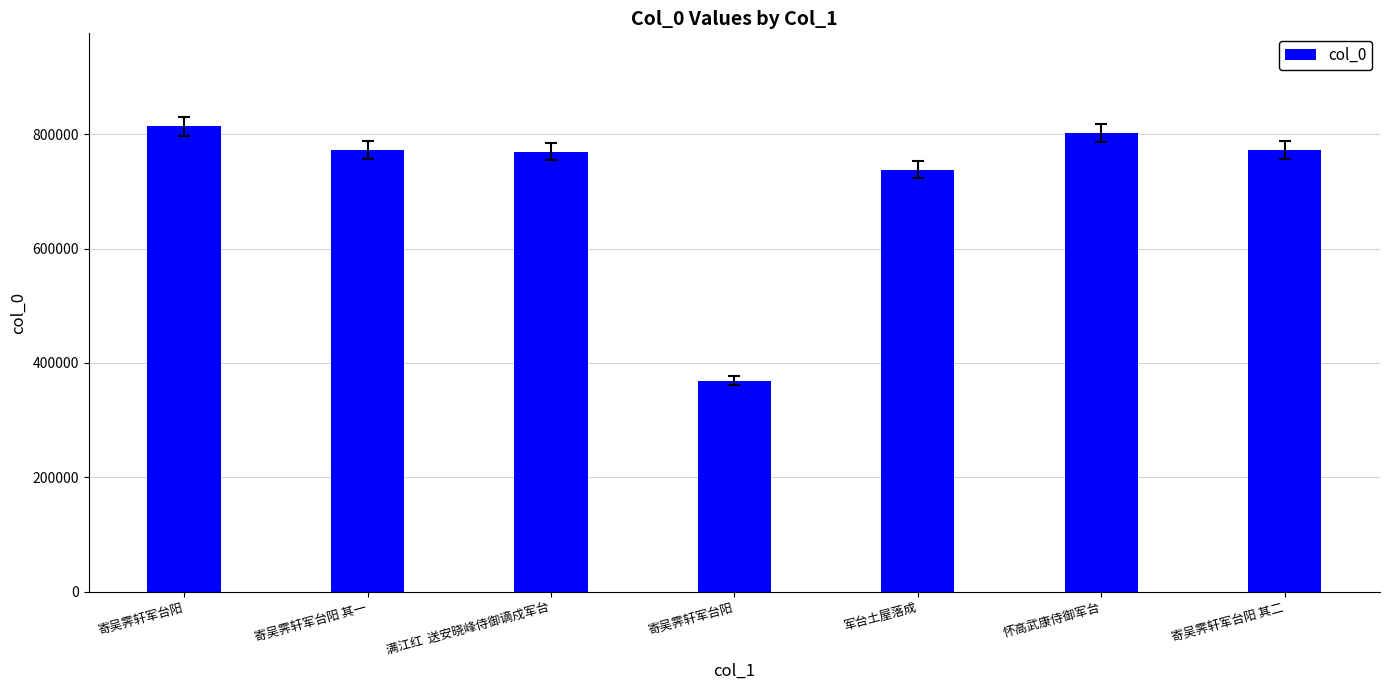

How many data points are less than 772876?

3